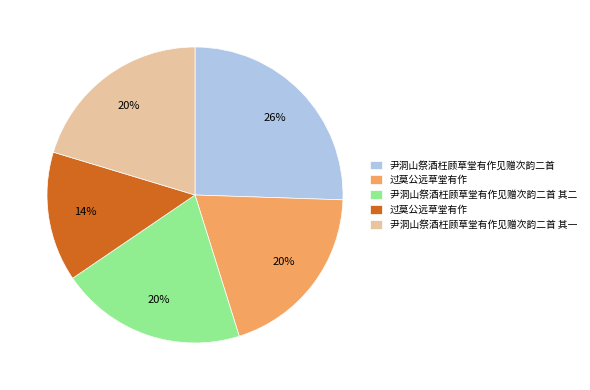

Count the number of slices in the pie.

5